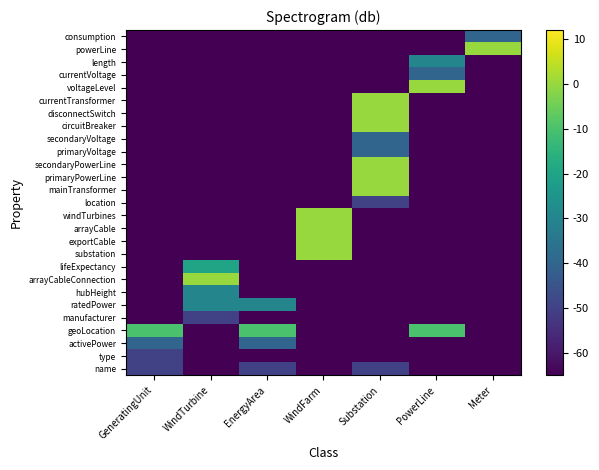

Reading left to right, extract all data points from this chart.

row_0: -50	-65	-50	-65	-50	-65	-65
row_1: -50	-65	-65	-65	-65	-65	-65
row_2: -40	-65	-40	-65	-65	-65	-65
row_3: -10	-65	-10	-65	-65	-10	-65
row_4: -65	-50	-65	-65	-65	-65	-65
row_5: -65	-30	-30	-65	-65	-65	-65
row_6: -65	-30	-65	-65	-65	-65	-65
row_7: -65	0	-65	-65	-65	-65	-65
row_8: -65	-20	-65	-65	-65	-65	-65
row_9: -65	-65	-65	0	-65	-65	-65
row_10: -65	-65	-65	0	-65	-65	-65
row_11: -65	-65	-65	0	-65	-65	-65
row_12: -65	-65	-65	0	-65	-65	-65
row_13: -65	-65	-65	-65	-50	-65	-65
row_14: -65	-65	-65	-65	0	-65	-65
row_15: -65	-65	-65	-65	0	-65	-65
row_16: -65	-65	-65	-65	0	-65	-65
row_17: -65	-65	-65	-65	-40	-65	-65
row_18: -65	-65	-65	-65	-40	-65	-65
row_19: -65	-65	-65	-65	0	-65	-65
row_20: -65	-65	-65	-65	0	-65	-65
row_21: -65	-65	-65	-65	0	-65	-65
row_22: -65	-65	-65	-65	-65	0	-65
row_23: -65	-65	-65	-65	-65	-40	-65
row_24: -65	-65	-65	-65	-65	-30	-65
row_25: -65	-65	-65	-65	-65	-65	0
row_26: -65	-65	-65	-65	-65	-65	-40